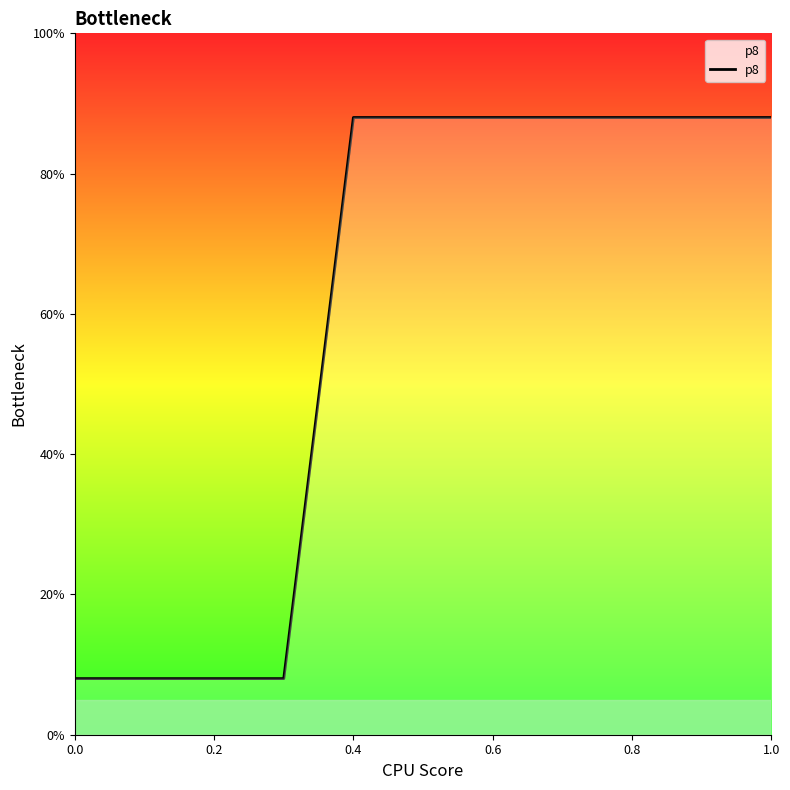

What is the smallest value displayed?

8